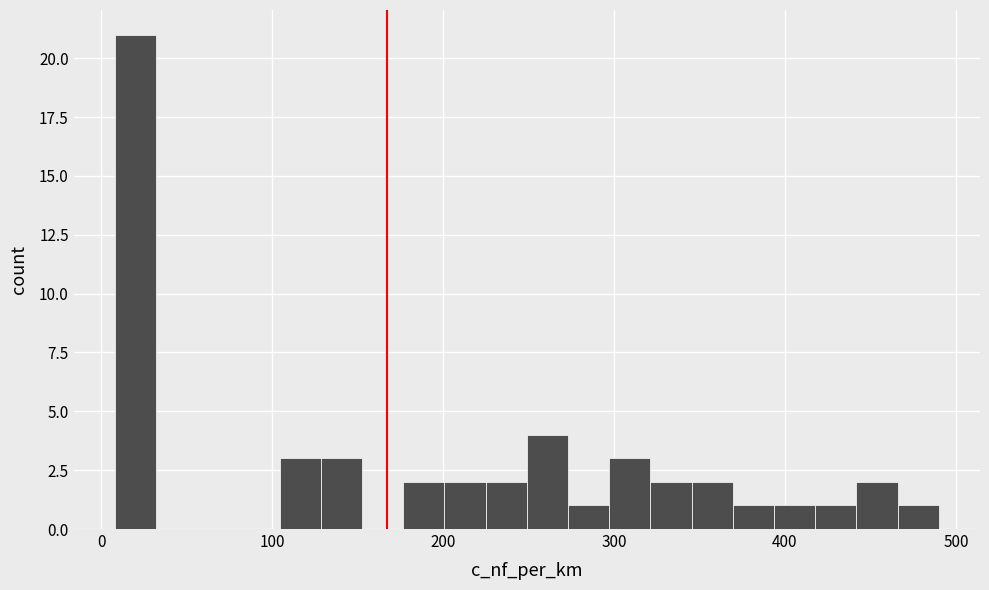

Read against the x-axis, roughly where is the centre of the tallest bar?

20